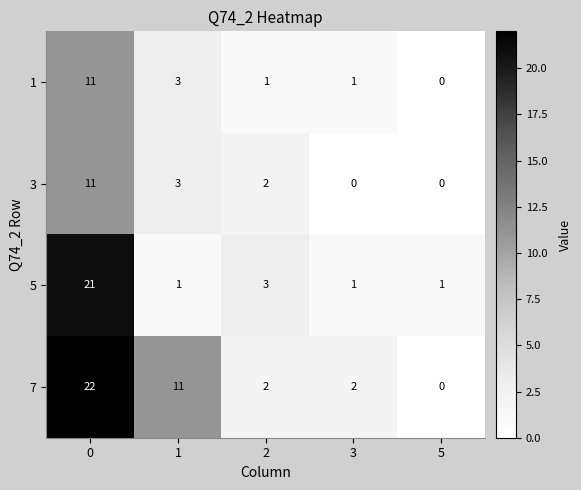

Which series changed the most between 1 and 5?

7